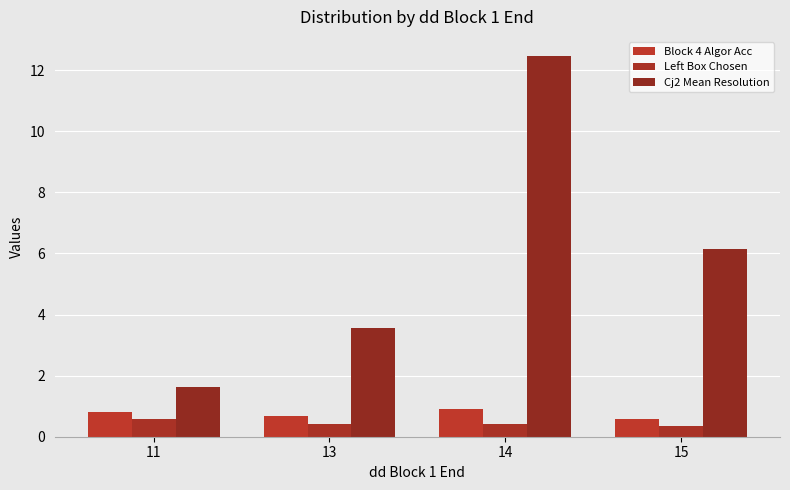

Which series has the largest total across all categories?

Cj2 Mean Resolution